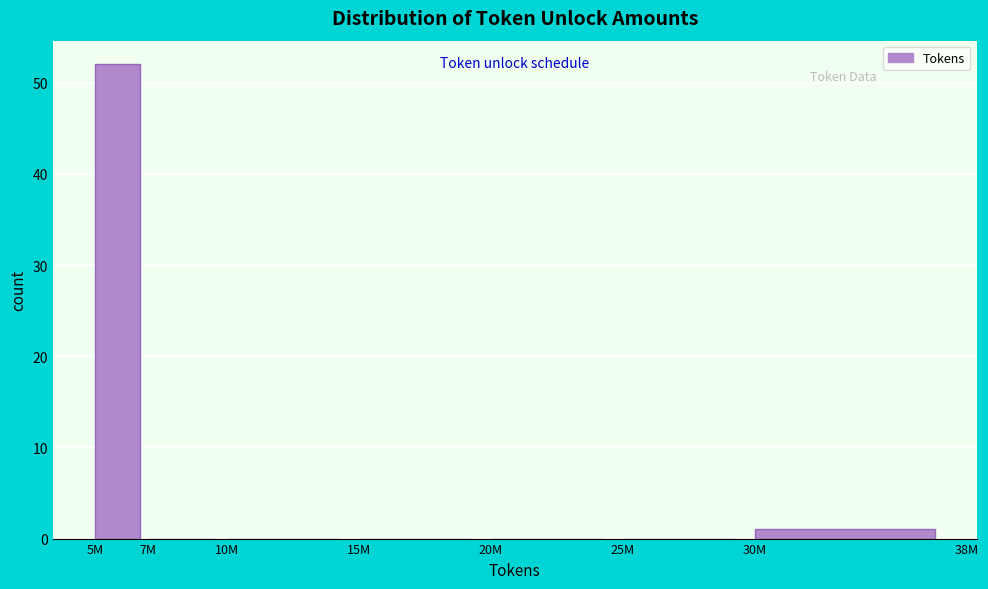

Reading left to right, extract all data points from this chart.

5M=52	7M=0	10M=0	15M=0	20M=0	25M=0	30M=1